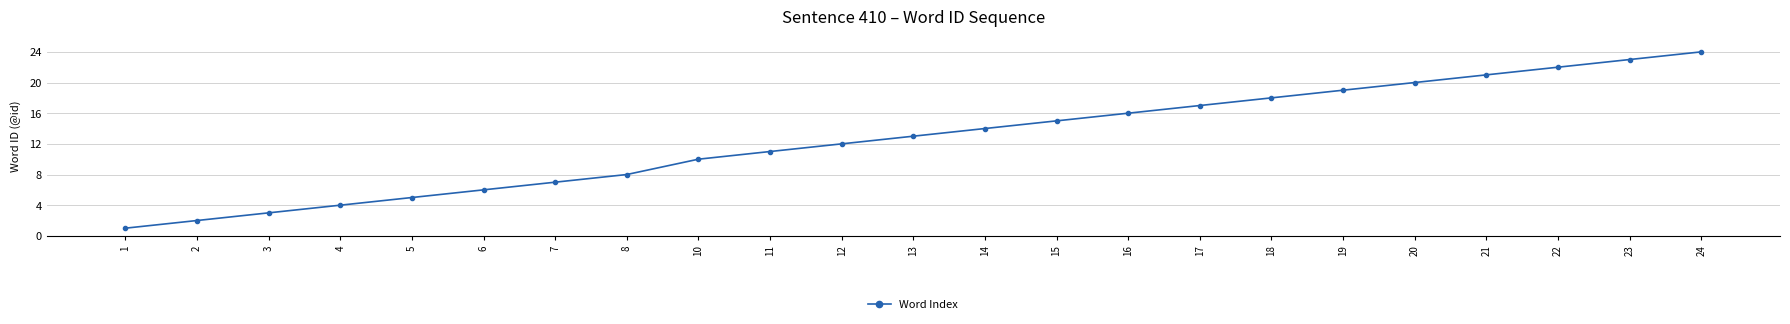

What is the change in value from 10 to 15?

+5